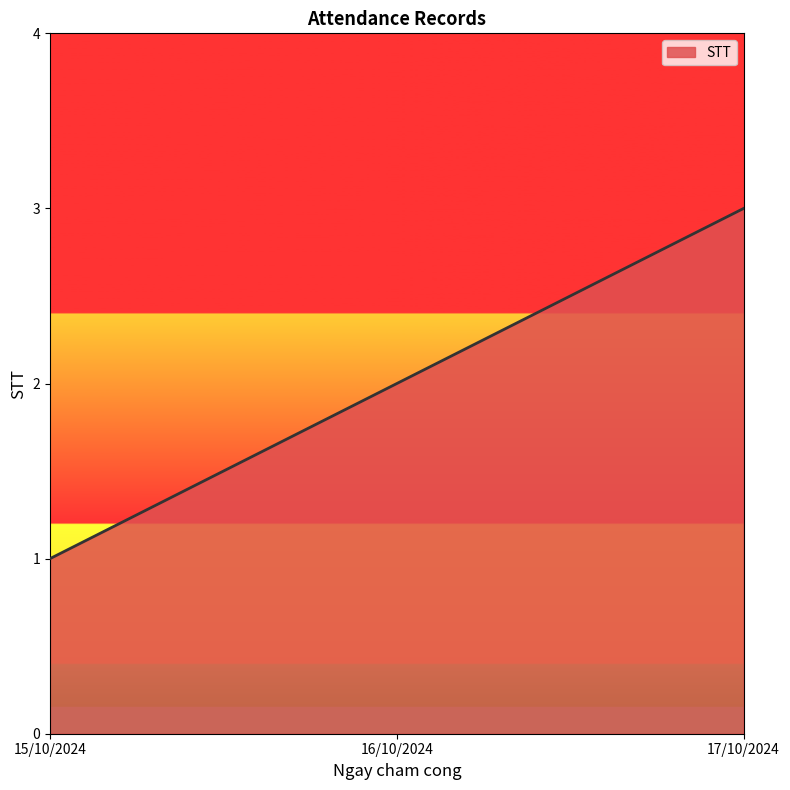

What value does the data have at 17/10/2024?

3